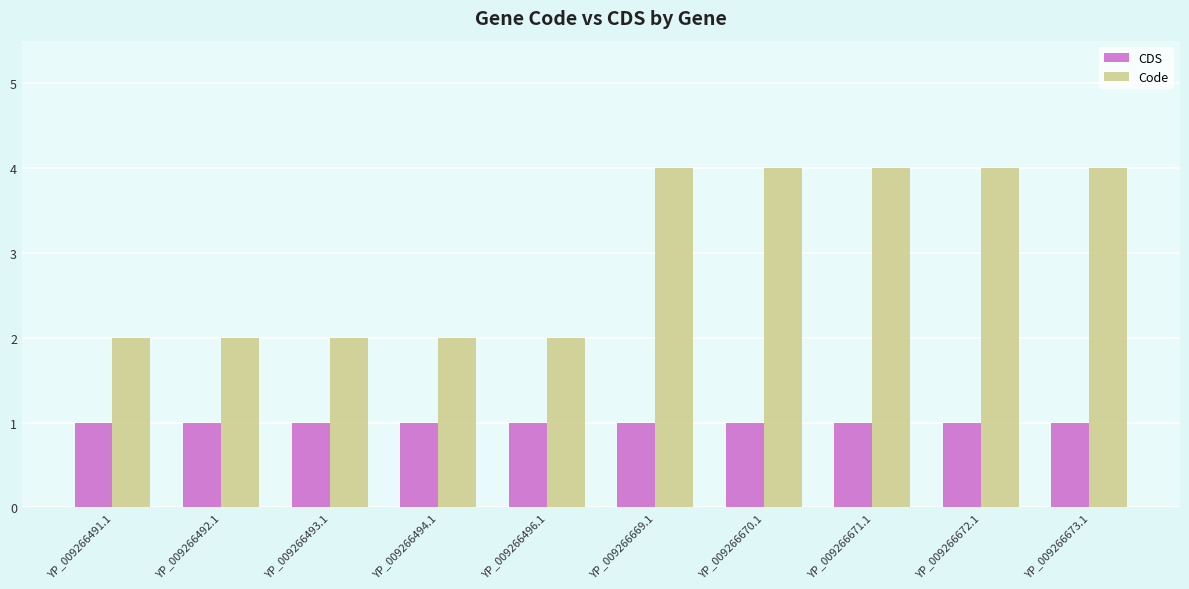

How many groups of bars are there?

10